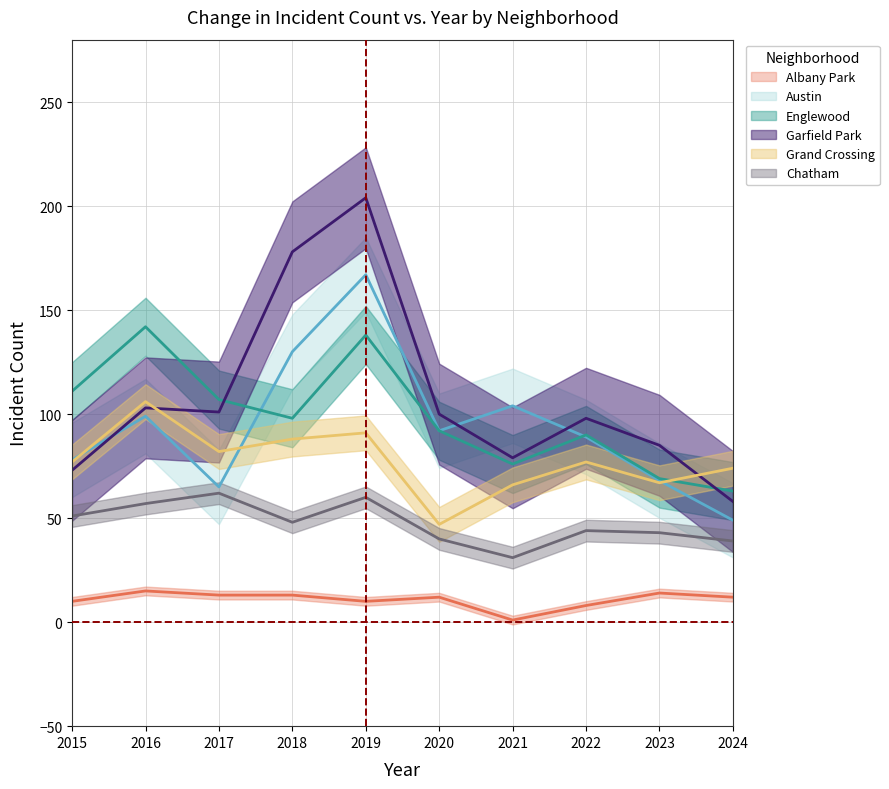

The value of Grand Crossing at 2024 is 74. True or false?

True